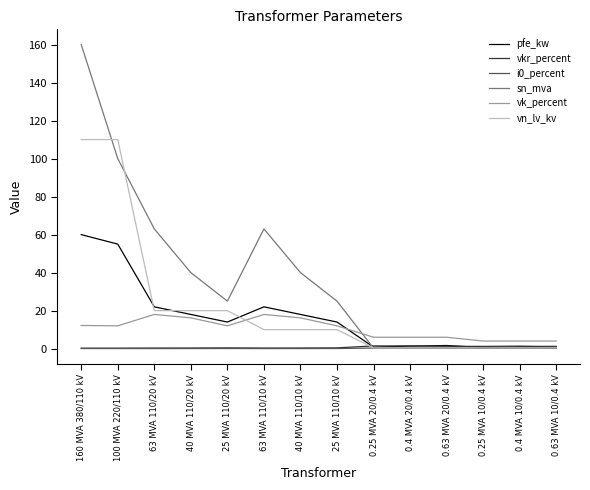

At which category is the sum across all series the highest?

160 MVA 380/110 kV